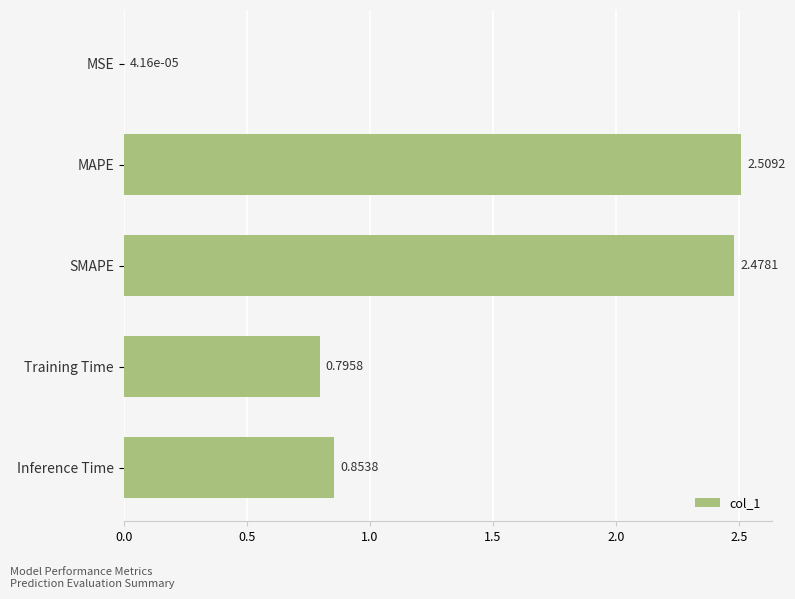

What is the sum of all values?

6.6